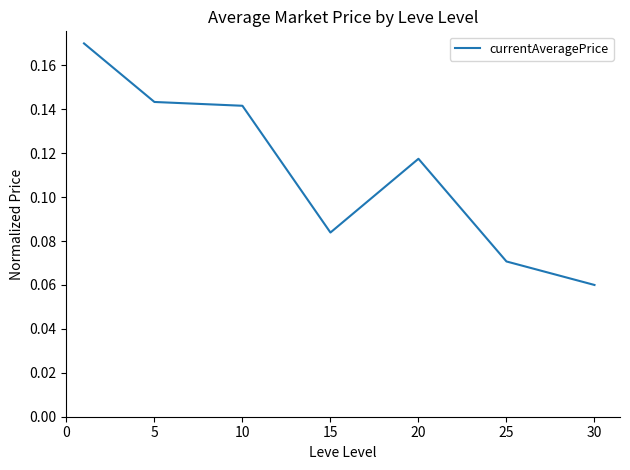

True or false: there are more than 2 points higher than both neighbors.

False